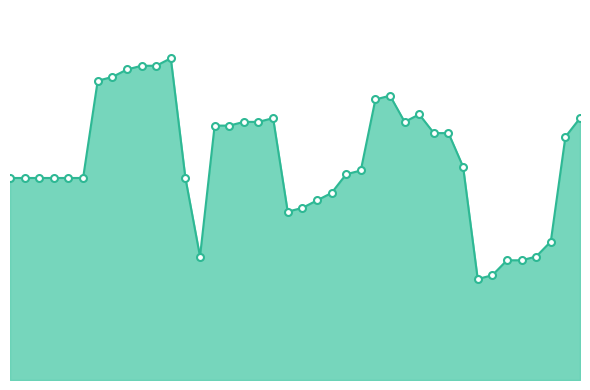

What is the average value?

59